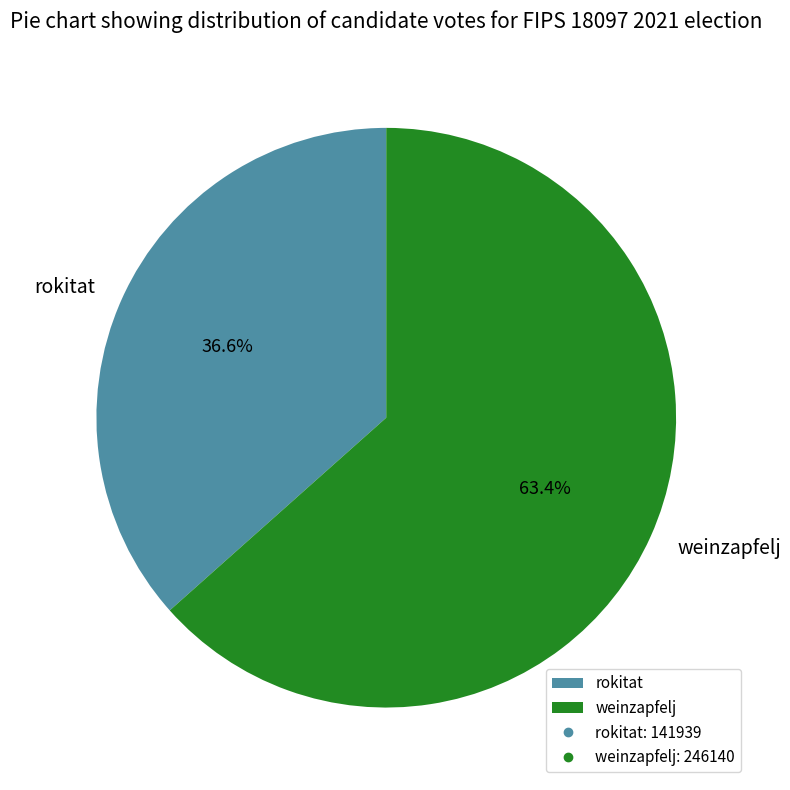

To the nearest percent, what is the average slice percentage?

50%